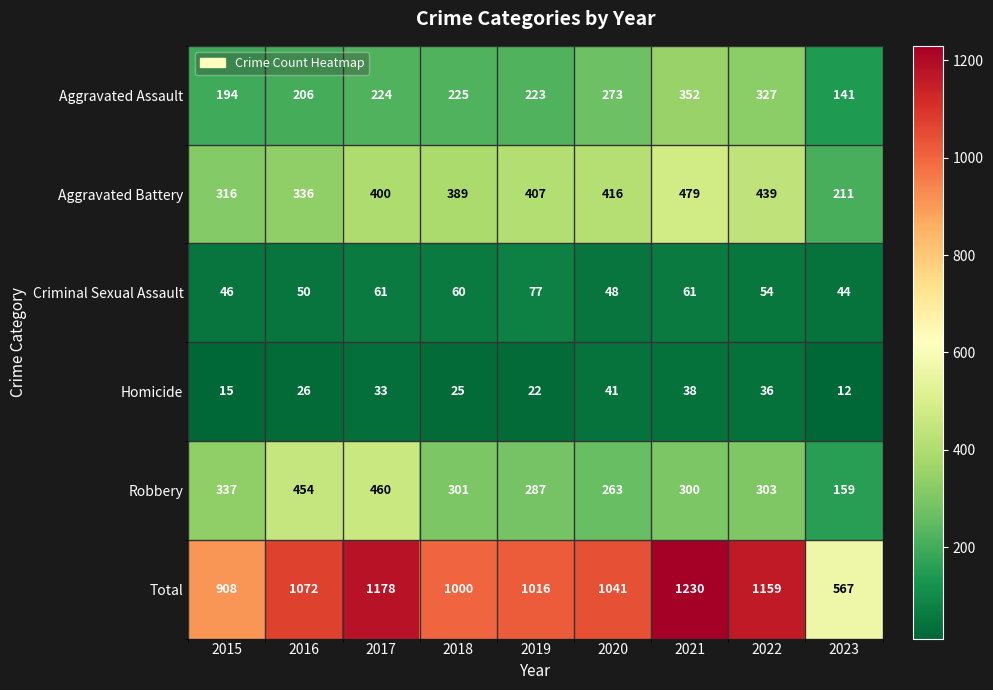

Read the Criminal Sexual Assault value at 2018, to the nearest 5.

60